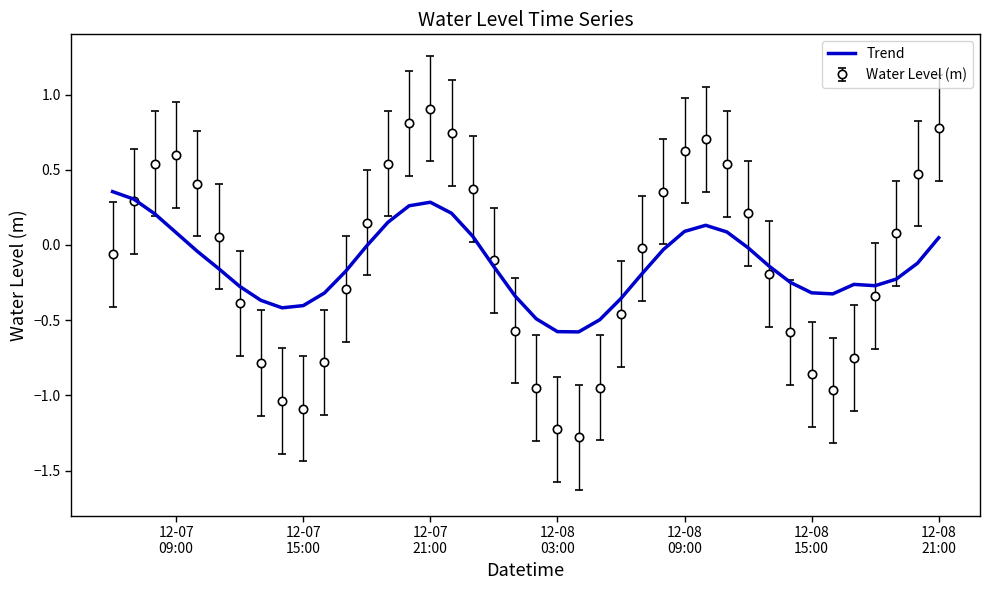

Rank the series by their maximum value, from lowest to highest.

Trend, Water Level (m)